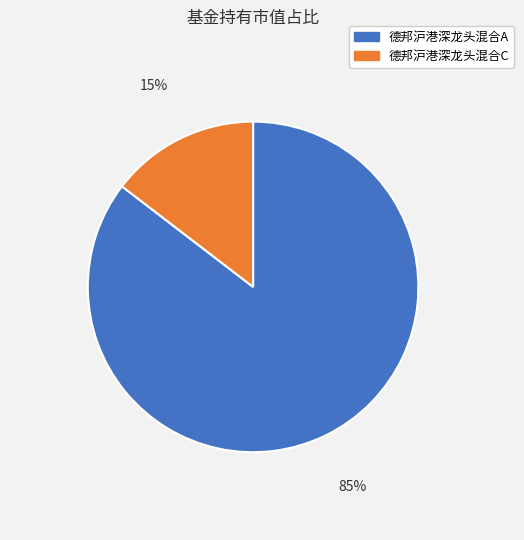

Rank the categories by value from highest to lowest.

德邦沪港深龙头混合A, 德邦沪港深龙头混合C